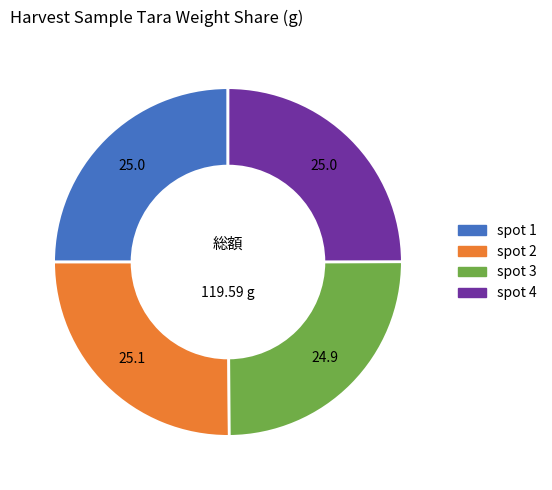

How many segments does this pie chart have?

4